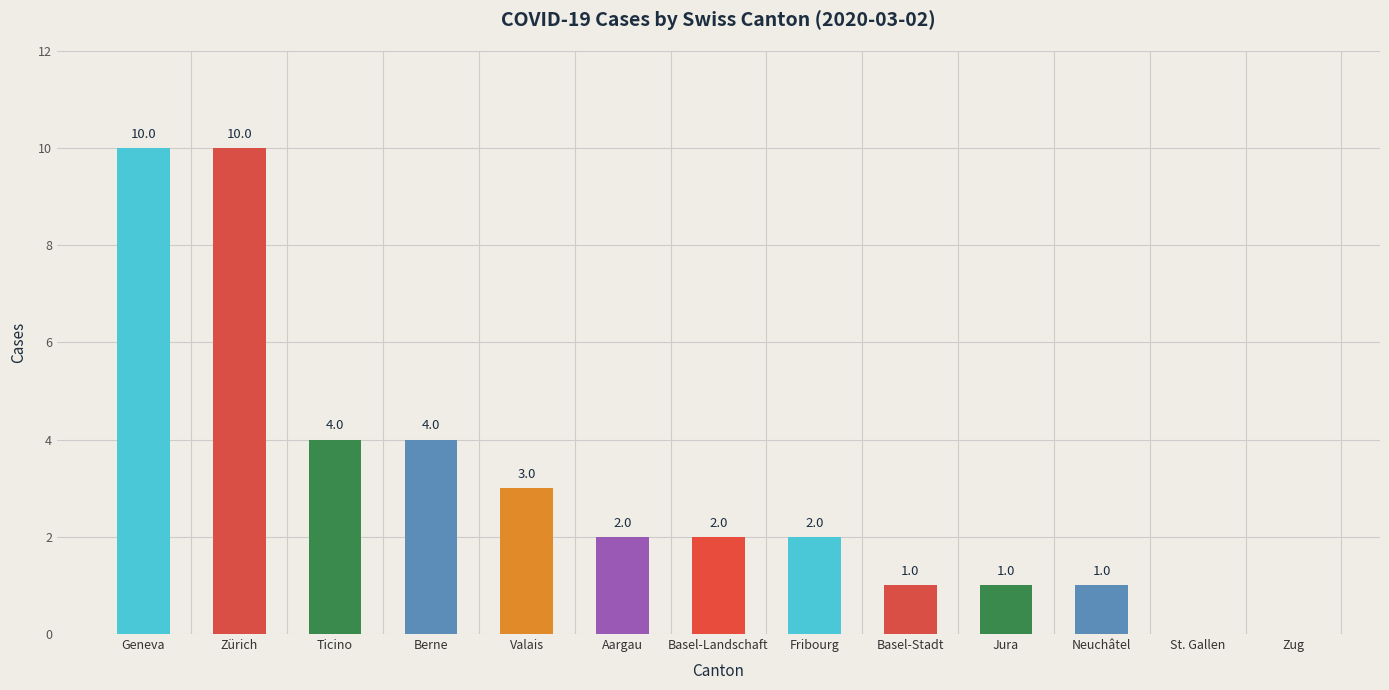

What is the change in value from Geneva to Zug?

-10